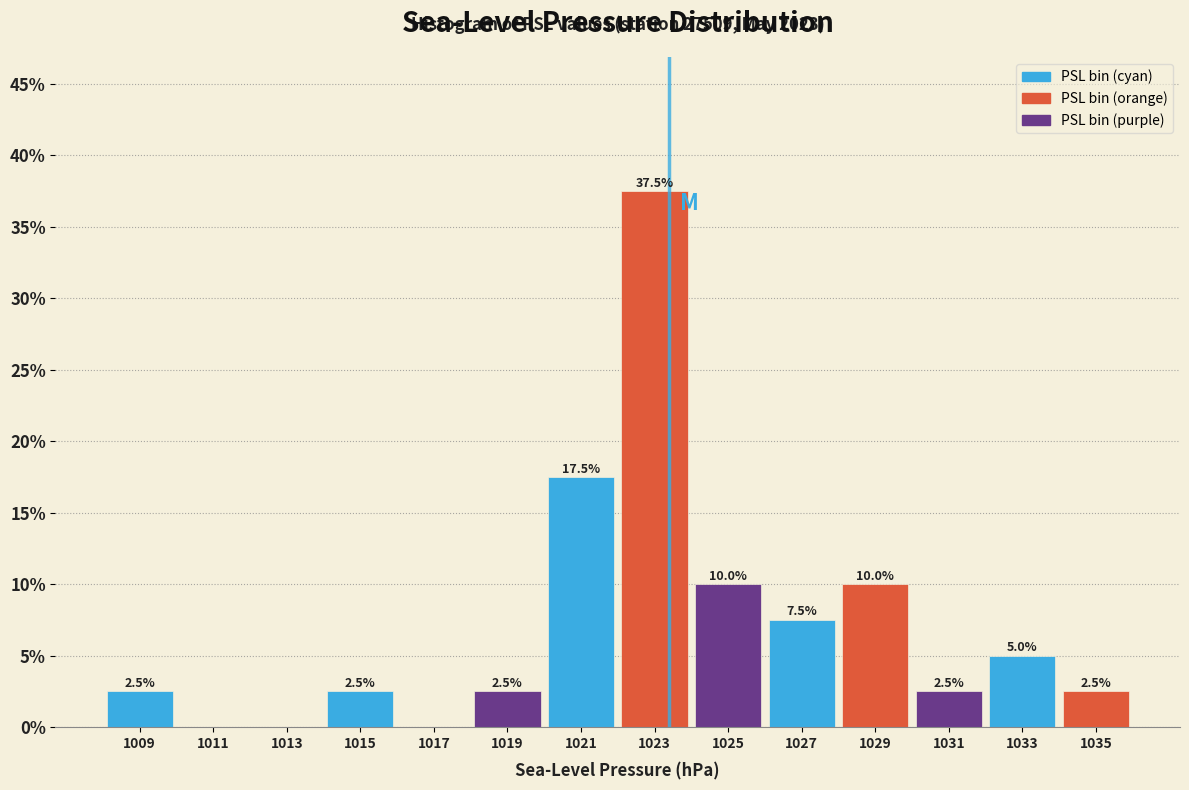

Over which range of the x-axis is the bar tallest?

1022 to 1024